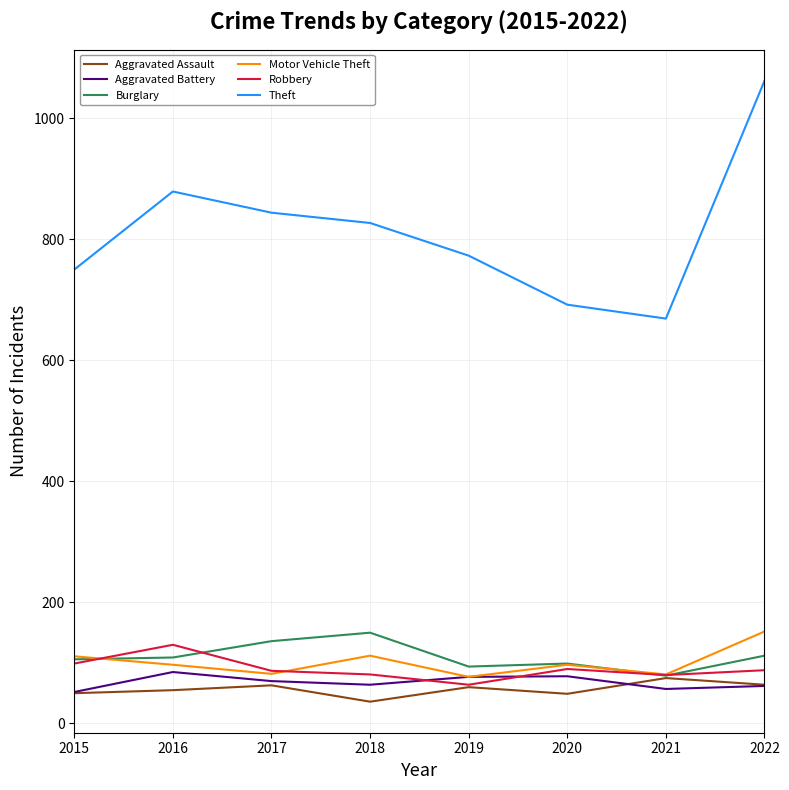

At which category is the sum across all series the highest?

2022